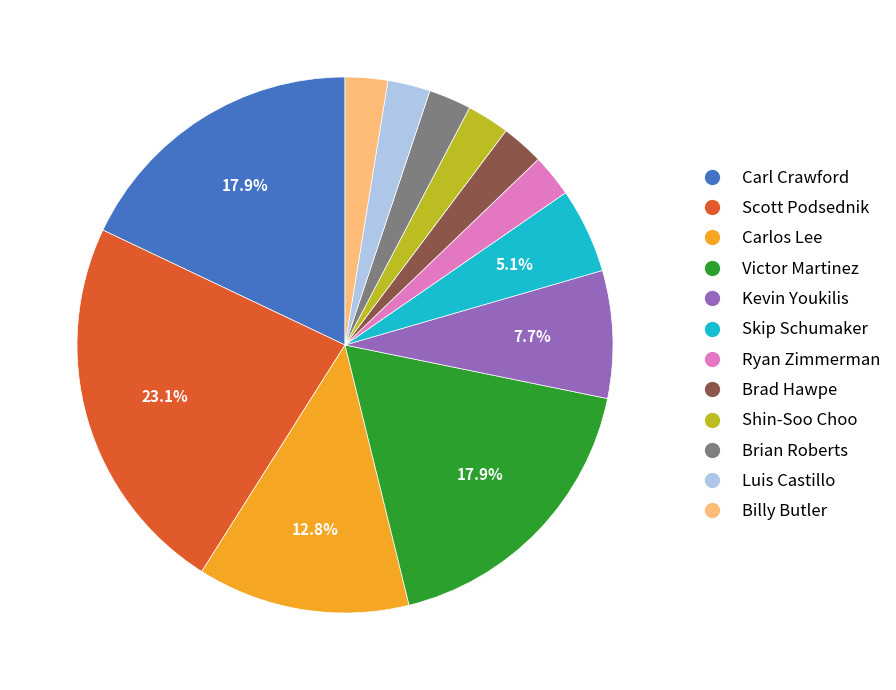

Is Billy Butler the majority of the pie?

No